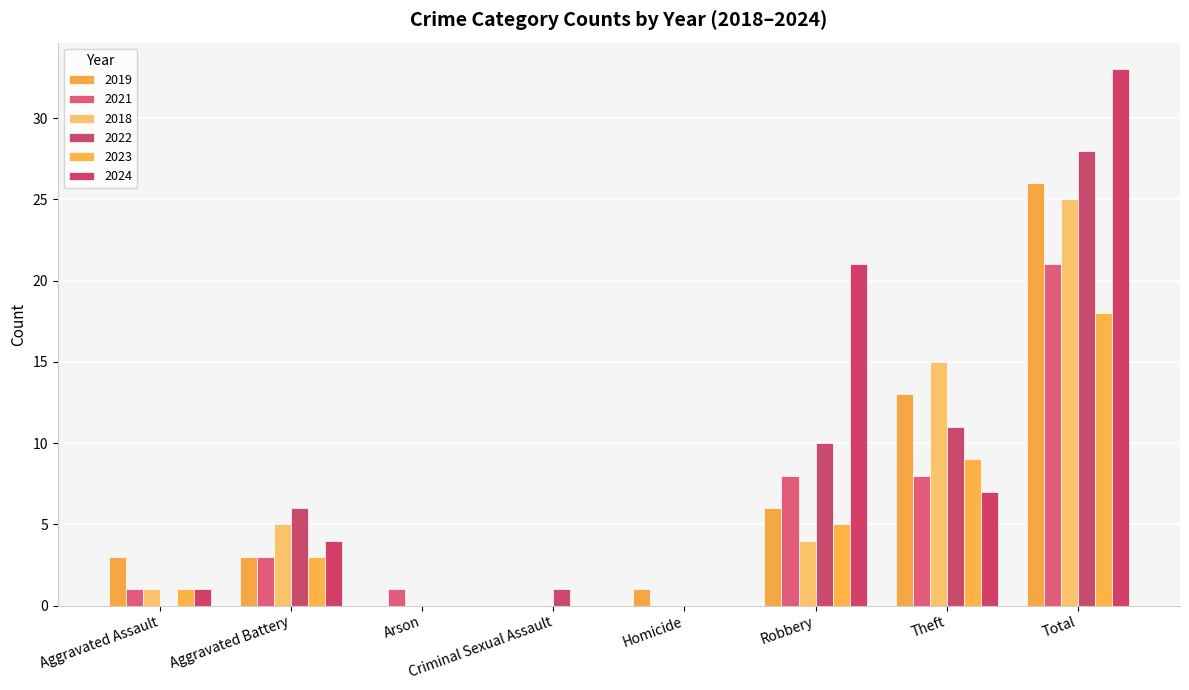

True or false: 2023 has a value of 3 at Robbery.

False